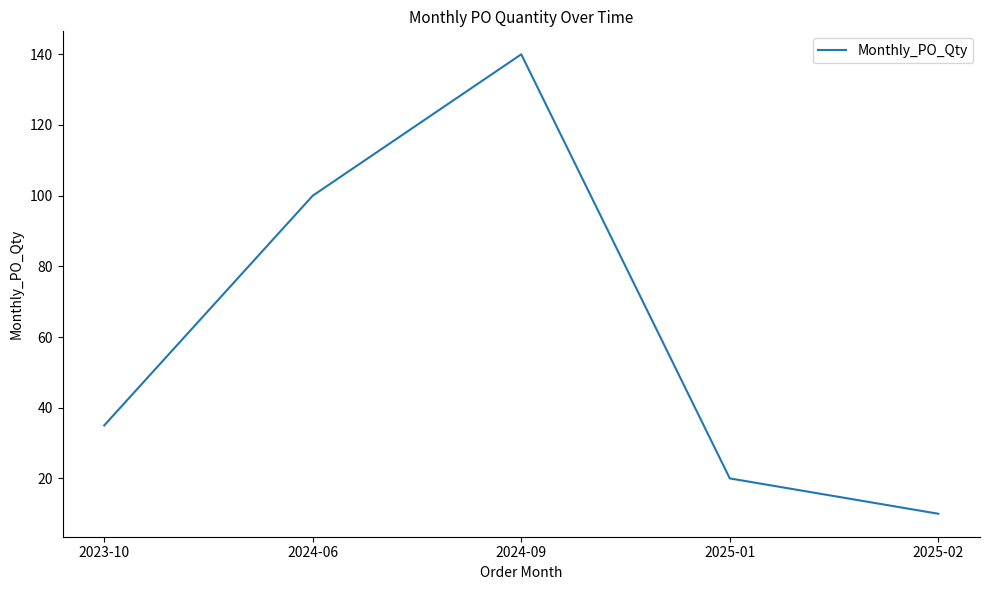

What is the minimum value shown in the chart?

10